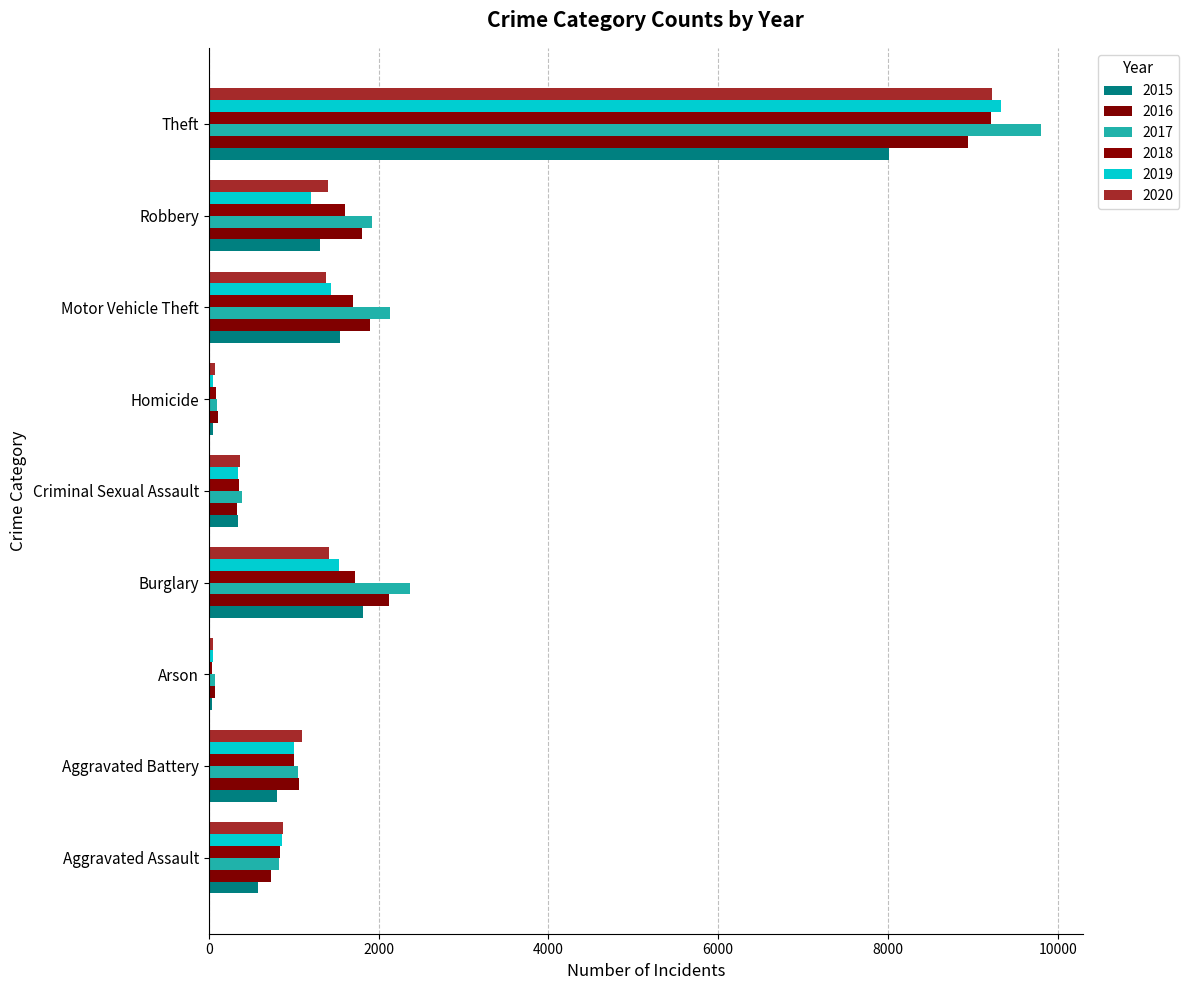

Is the value of 2019 at Homicide greater than the value of 2016 at Aggravated Battery?

No